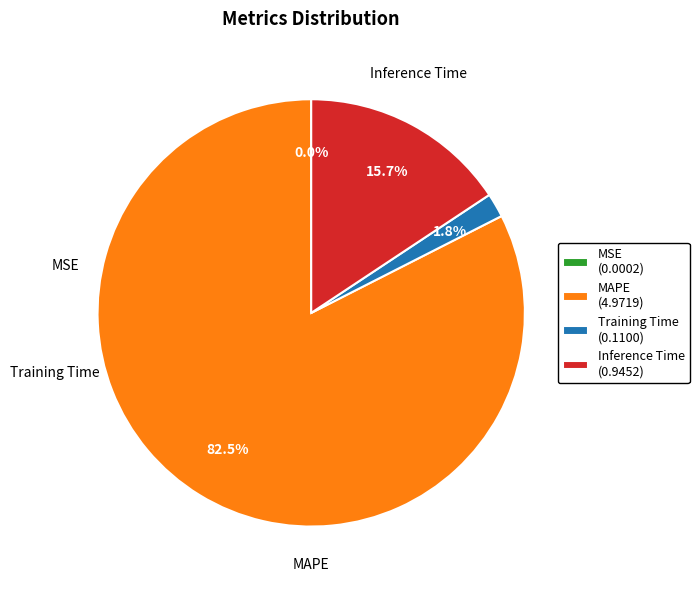

Between MAPE (4.9719) and Inference Time (0.9452), which is larger?

MAPE (4.9719)